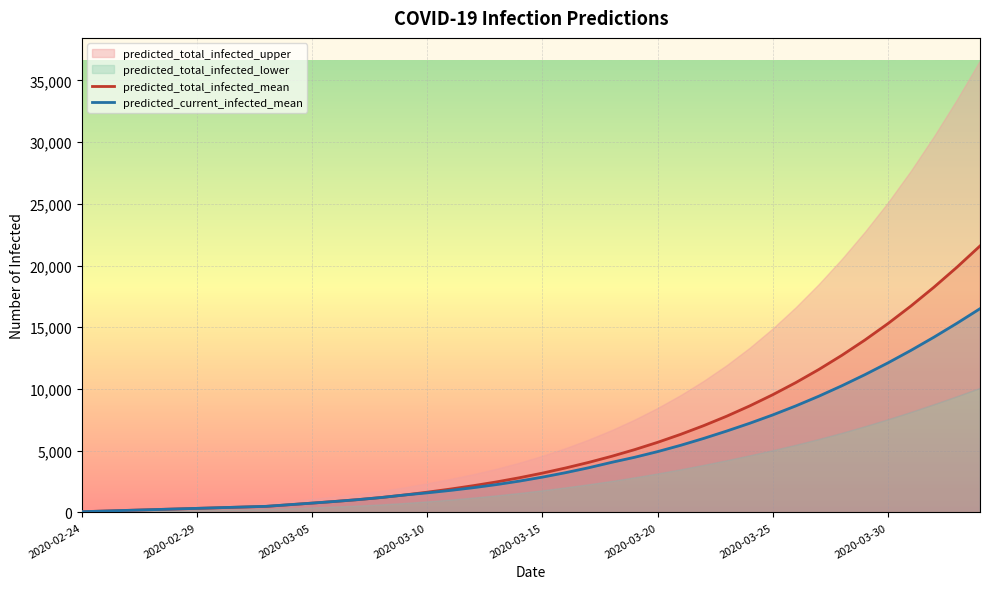

Rank the series by their maximum value, from highest to lowest.

predicted_total_infected_mean, predicted_current_infected_mean